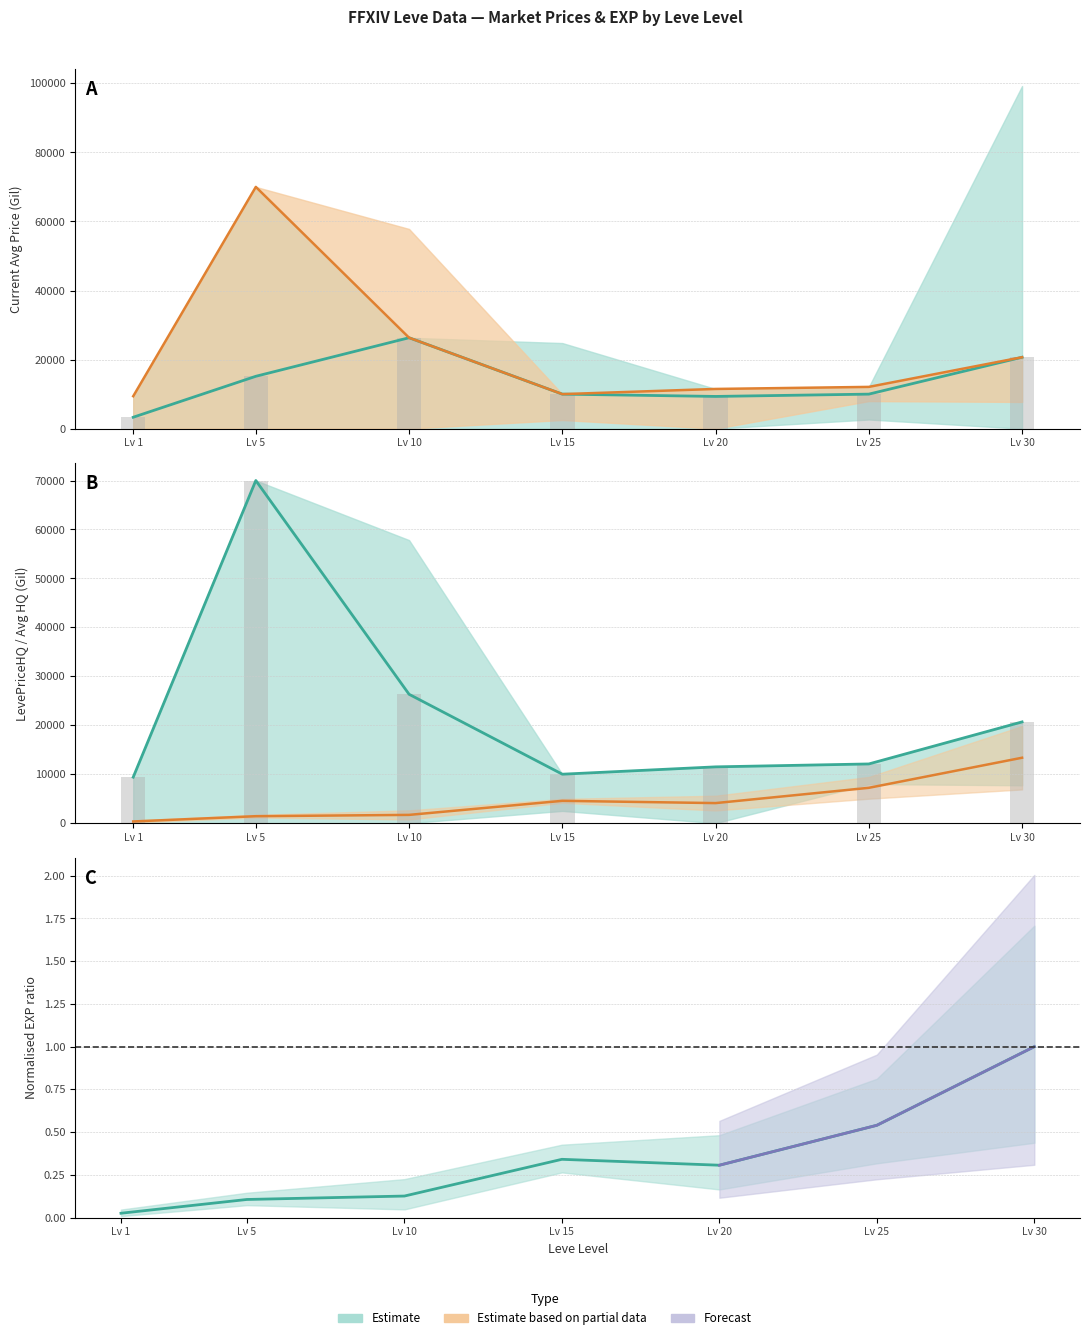

The Leve EXP upper series shows 69.0 at Lv 1. True or false?

False